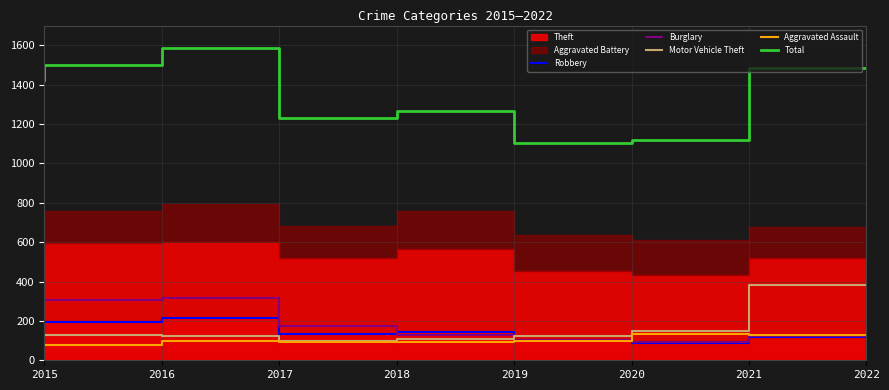

True or false: Total and Burglary intersect in this chart.

False